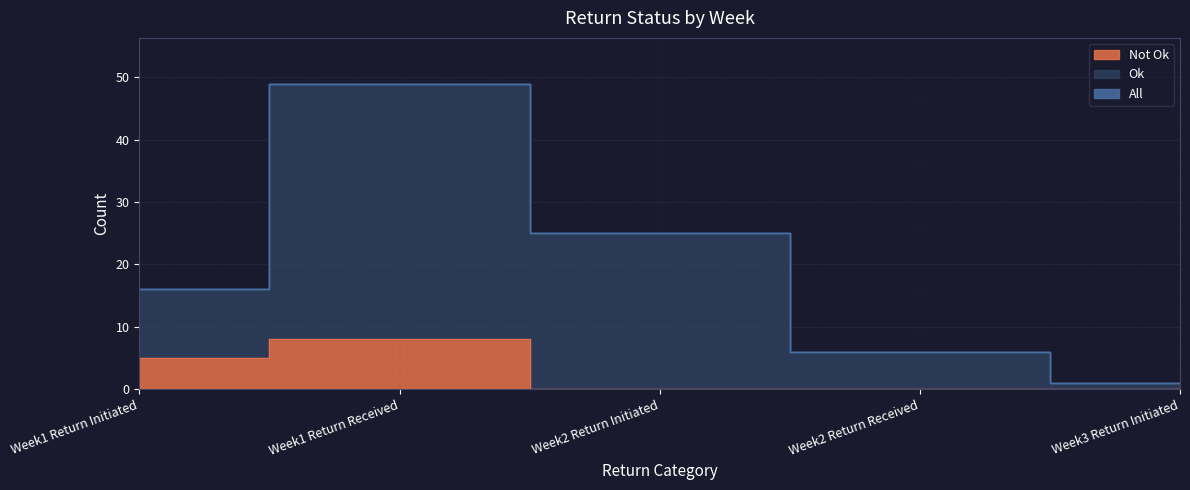

Reading left to right, list all the values displayed in this chart.

Not Ok: Week1 Return Initiated=5	Week1 Return Received=8	Week2 Return Initiated=0	Week2 Return Received=0	Week3 Return Initiated=0
Ok: Week1 Return Initiated=16	Week1 Return Received=49	Week2 Return Initiated=25	Week2 Return Received=6	Week3 Return Initiated=1
All: Week1 Return Initiated=16	Week1 Return Received=49	Week2 Return Initiated=25	Week2 Return Received=6	Week3 Return Initiated=1